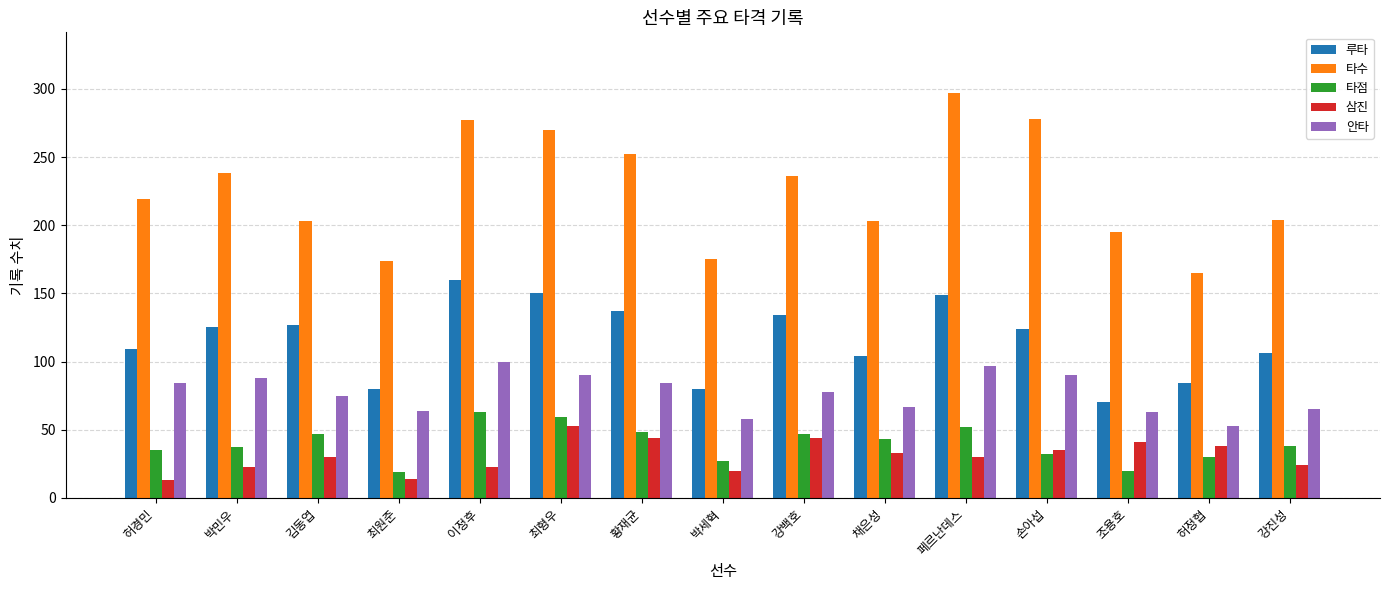

Is it true that 안타 equals 84 at 허경민?

True